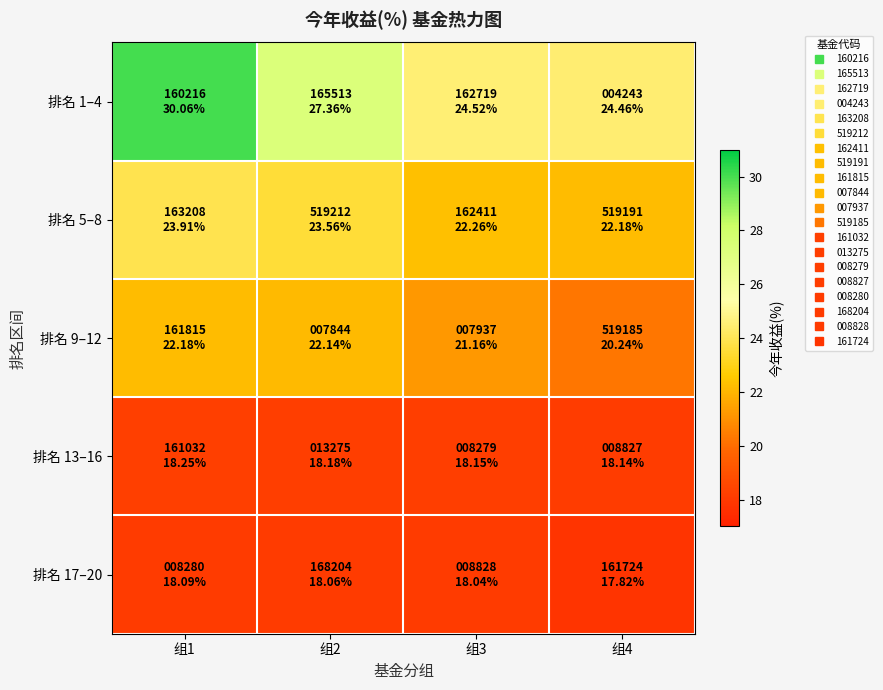

Reading left to right, transcribe all the data shown in this chart.

排名 1–4: 组1=30.1	组2=27.4	组3=24.5	组4=24.5
排名 5–8: 组1=23.9	组2=23.6	组3=22.3	组4=22.2
排名 9–12: 组1=22.2	组2=22.1	组3=21.2	组4=20.2
排名 13–16: 组1=18.2	组2=18.2	组3=18.1	组4=18.1
排名 17–20: 组1=18.1	组2=18.1	组3=18.0	组4=17.8